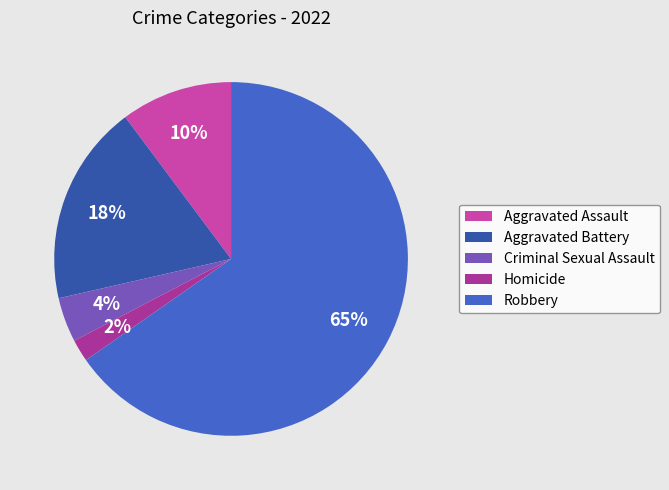

To the nearest percent, what portion does Aggravated Battery represent?

18%